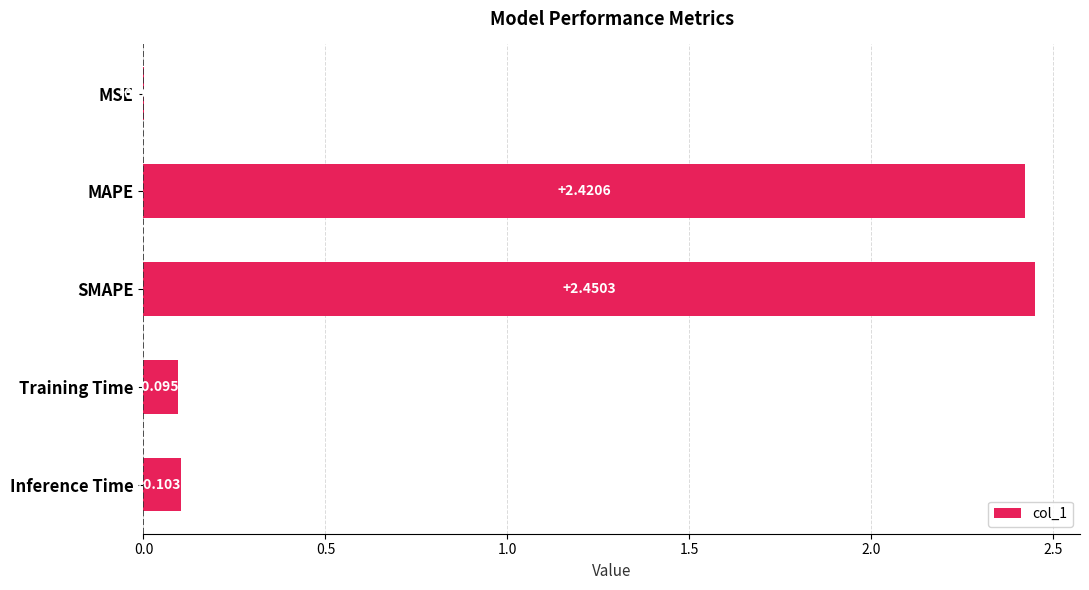

At which label is the value closest to 1?

Inference Time